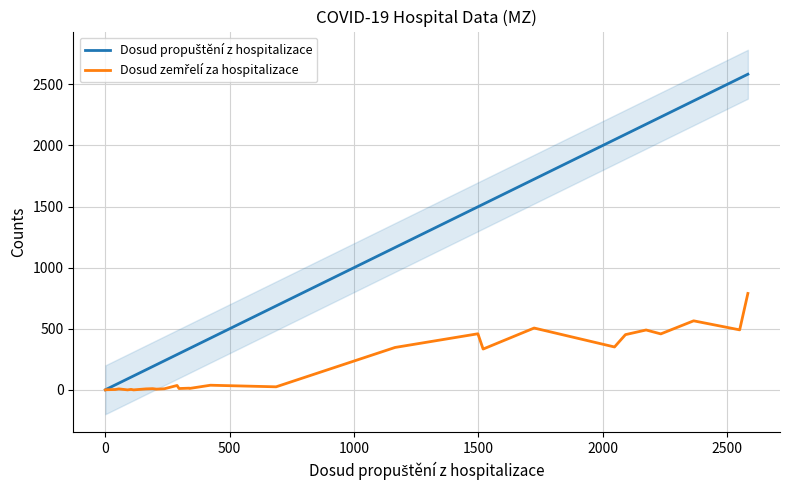

What is the maximum value shown in the chart?

2583